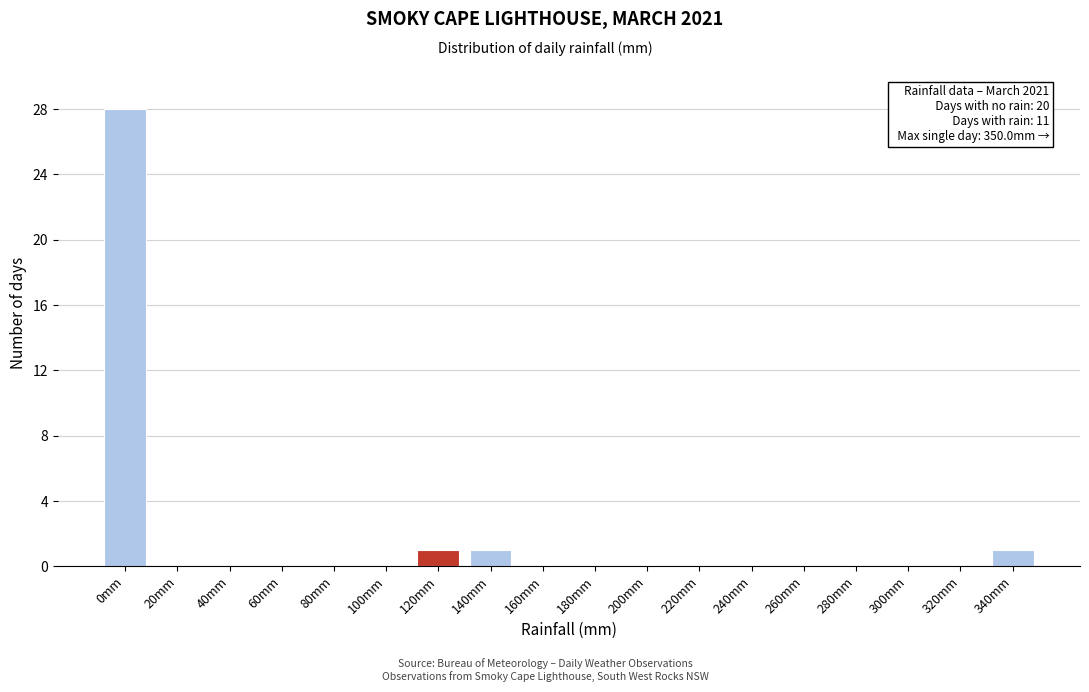

Reading right to left, transcribe all the data shown in this chart.

340mm=1	320mm=0	300mm=0	280mm=0	260mm=0	240mm=0	220mm=0	200mm=0	180mm=0	160mm=0	140mm=1	120mm=1	100mm=0	80mm=0	60mm=0	40mm=0	20mm=0	0mm=28